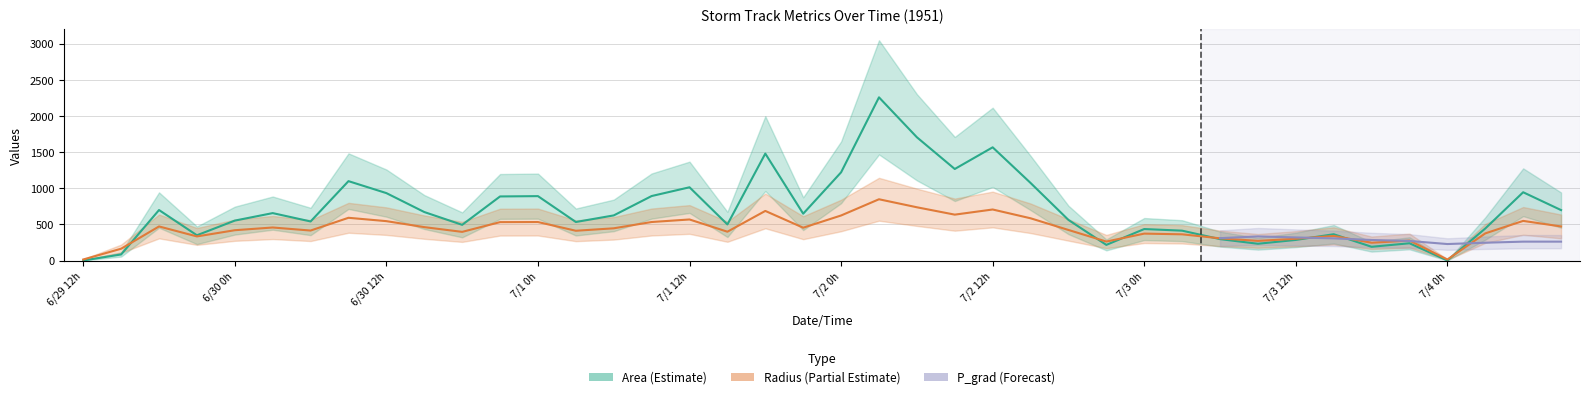

At which category does area reach its first local valley?

3